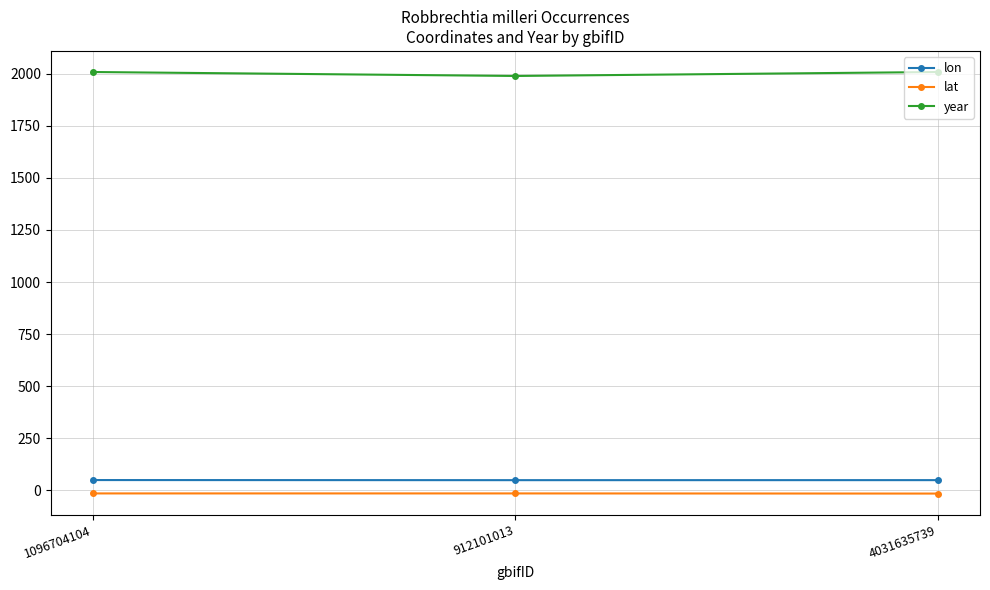

What is the greatest value displayed?

2008.0